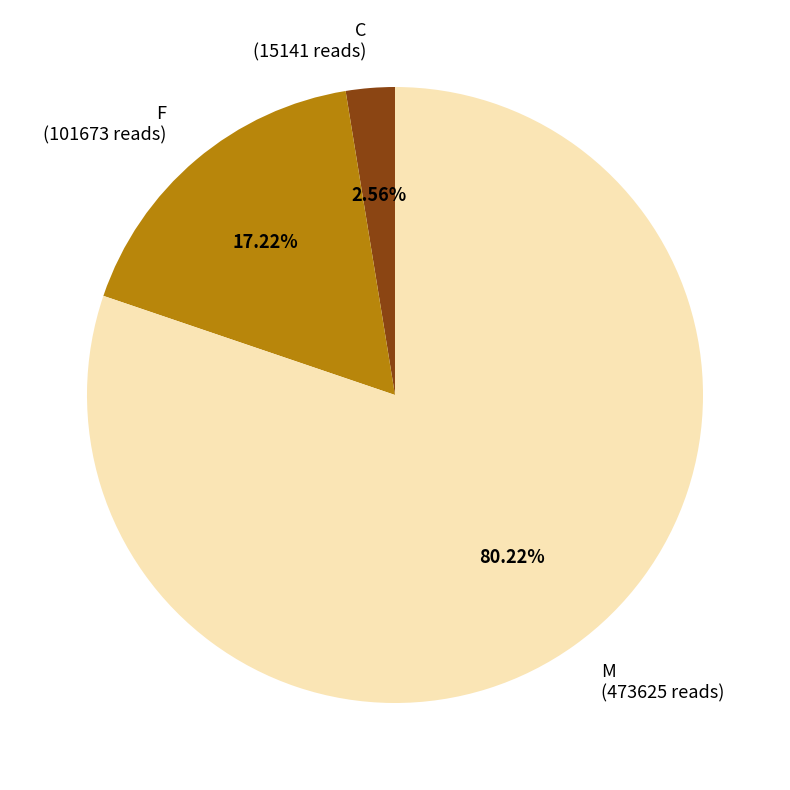

What is the majority slice?

M